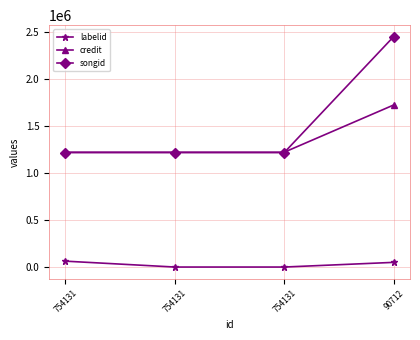

How many distinct data groups are displayed?

3